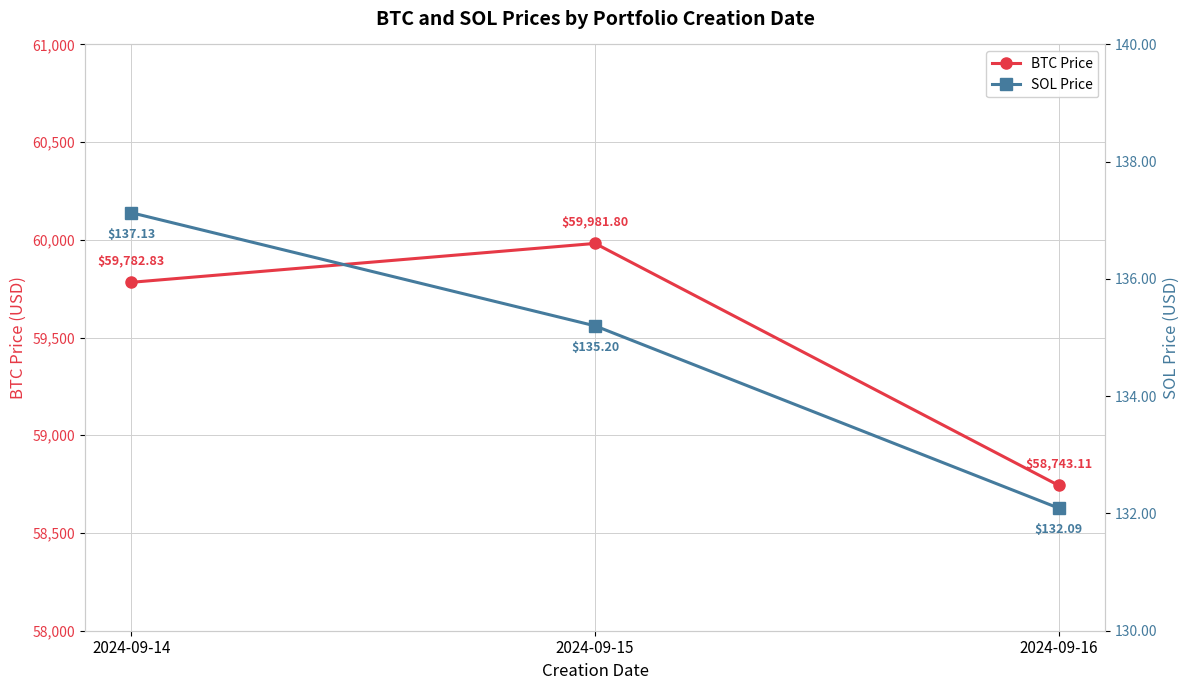

Is this an area chart (filled region under the line)?

No